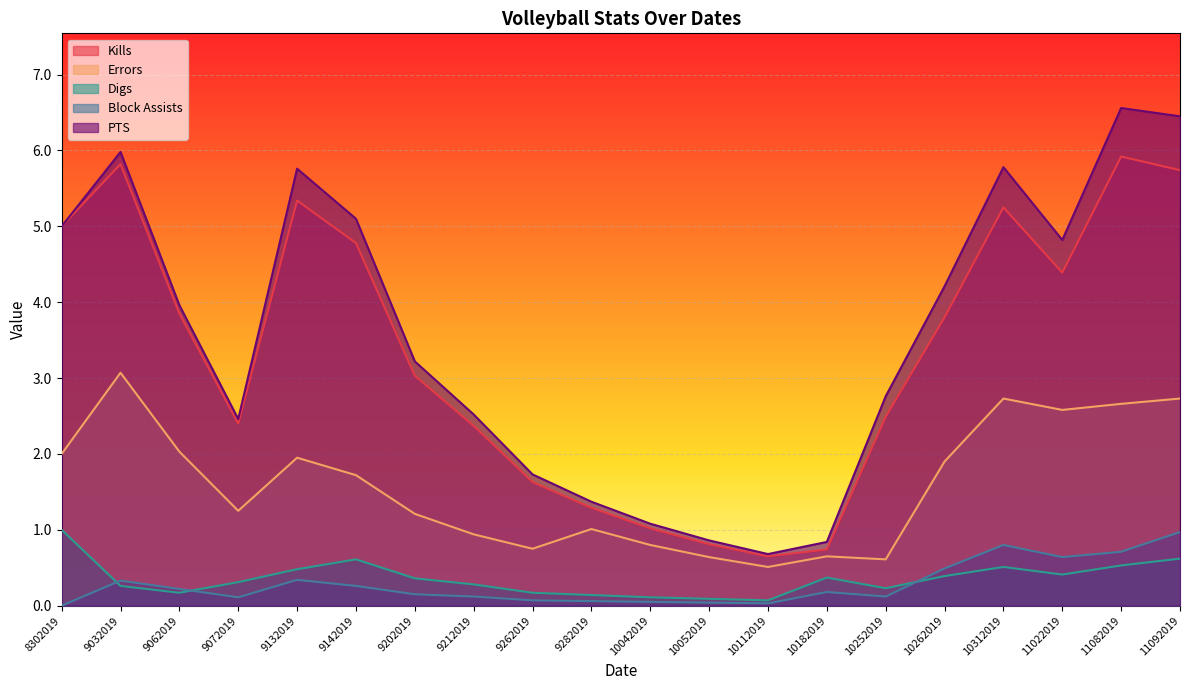

What is the value of the PTS point at the 7th from the left?

3.2